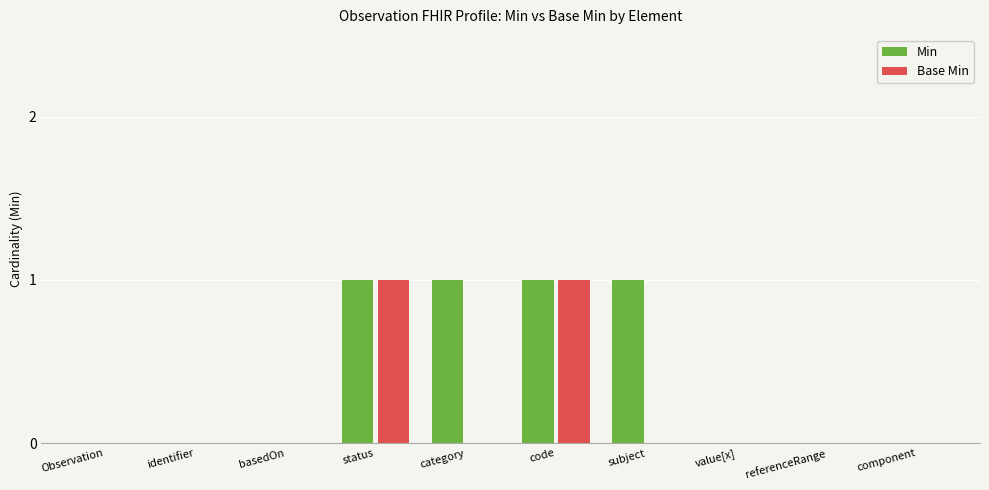

True or false: Base Min has a value of 2 at code.

False